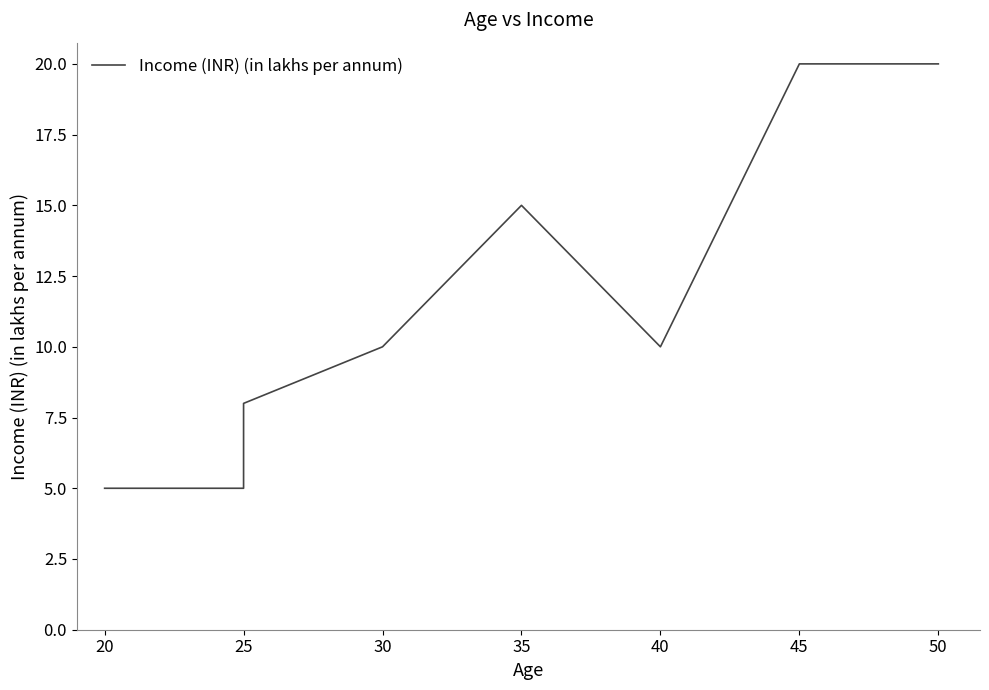

What is the sum of the values at 35 and 20?

20